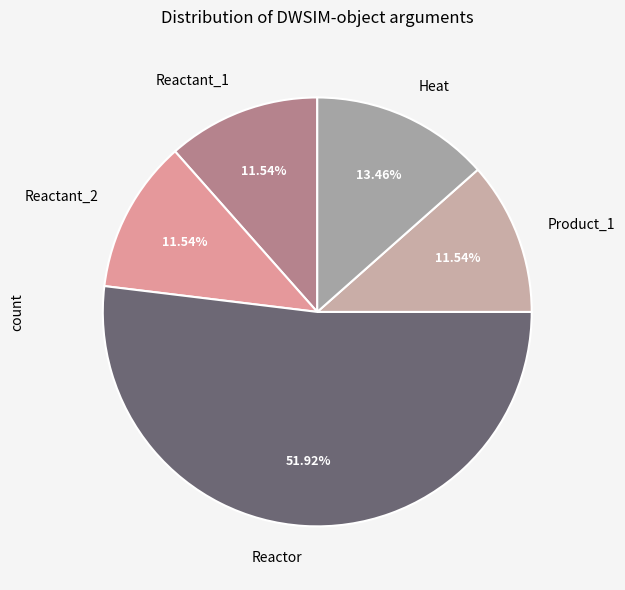

Which has a higher value, Heat or Reactant_1?

Heat